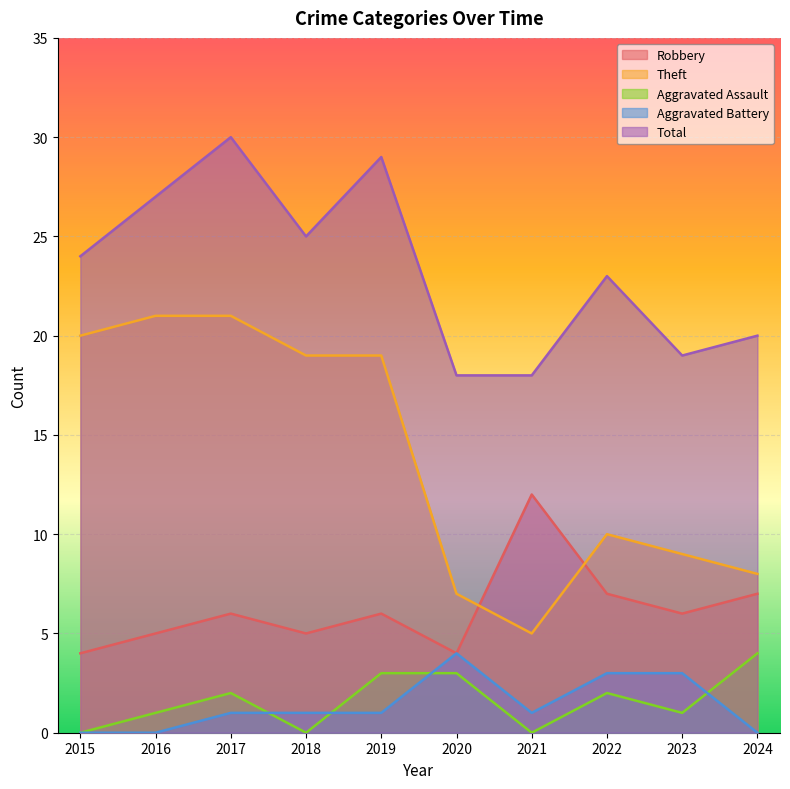

At which category does Total reach its first local peak?

2017